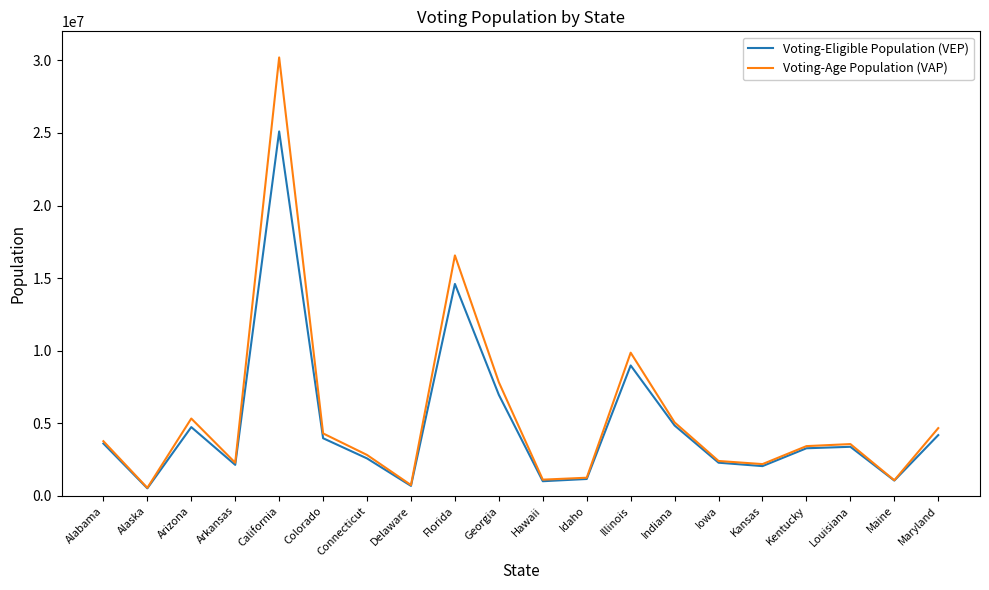

What position from the left is Delaware?

8